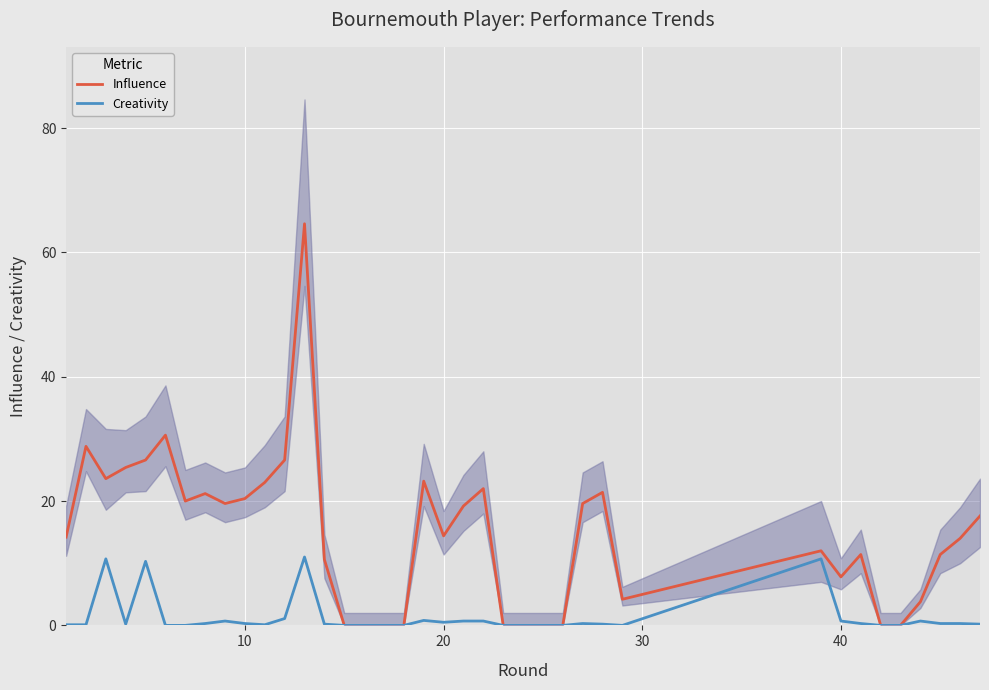

What is the highest value of the Influence series?

64.6